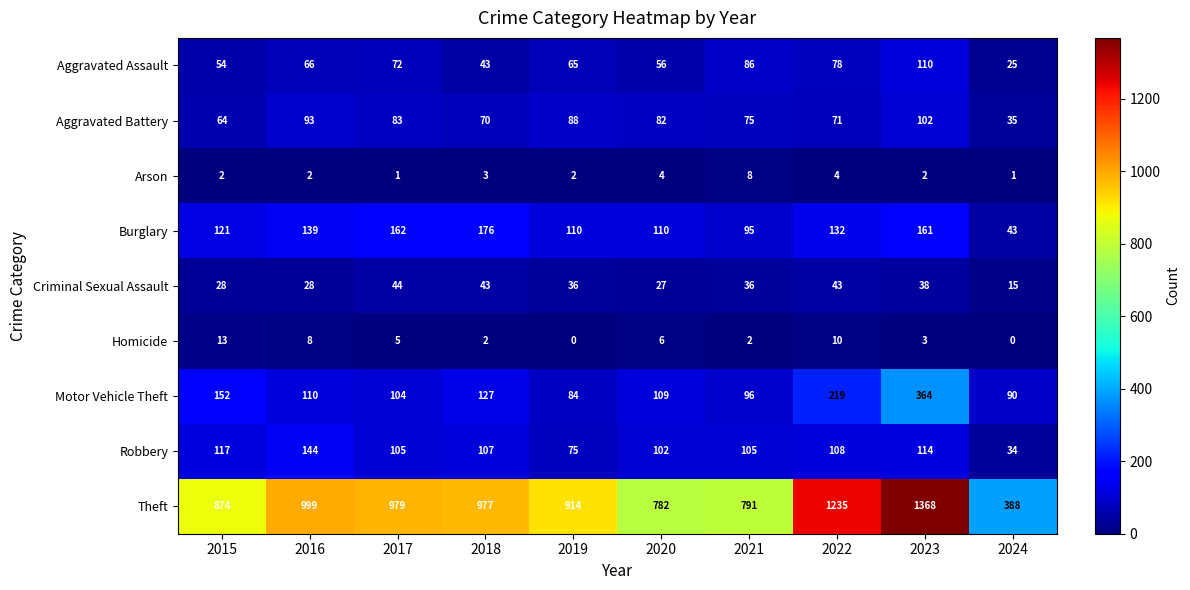

Is the value of Aggravated Assault at 2022 greater than the value of Aggravated Battery at 2023?

No